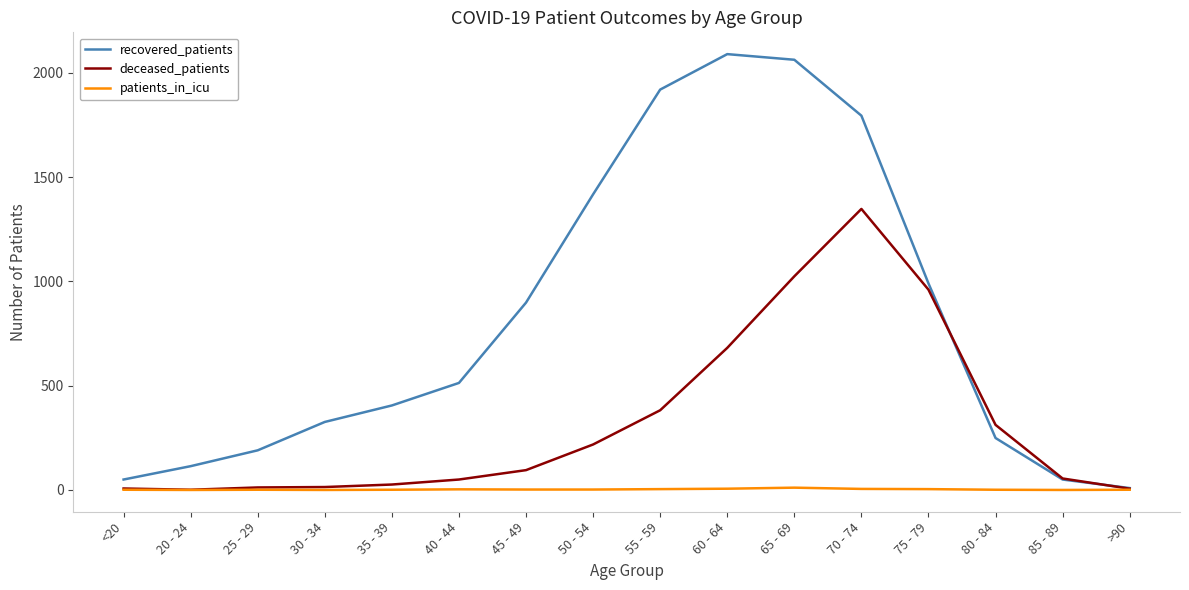

What is the difference between the second highest and second lowest values in the deceased_patients series?

1018